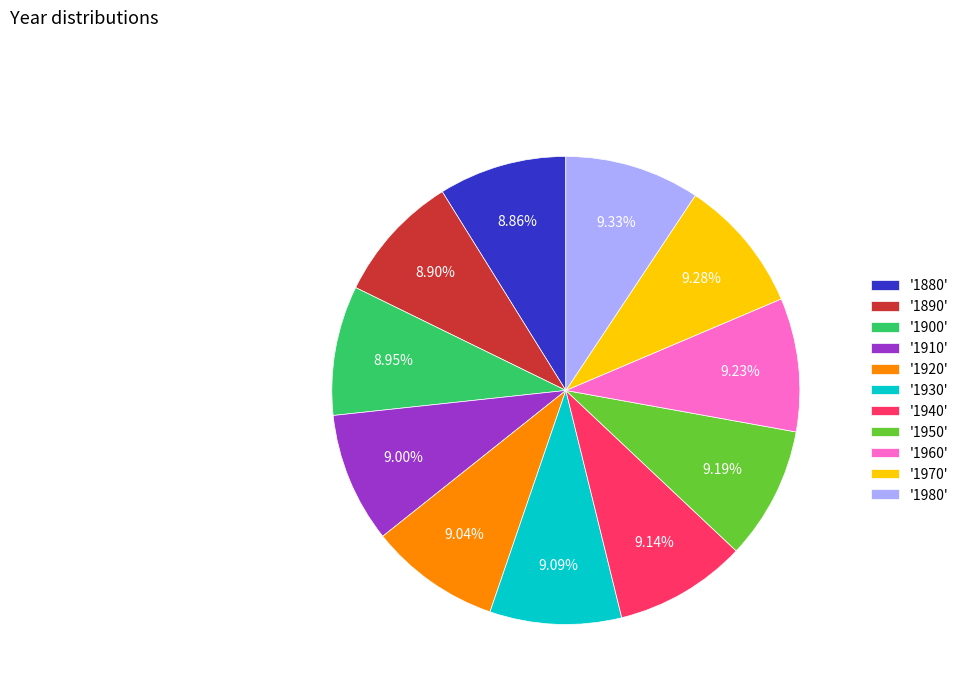

What is the ratio of the value at '1960' to the value at '1880'?

1.0